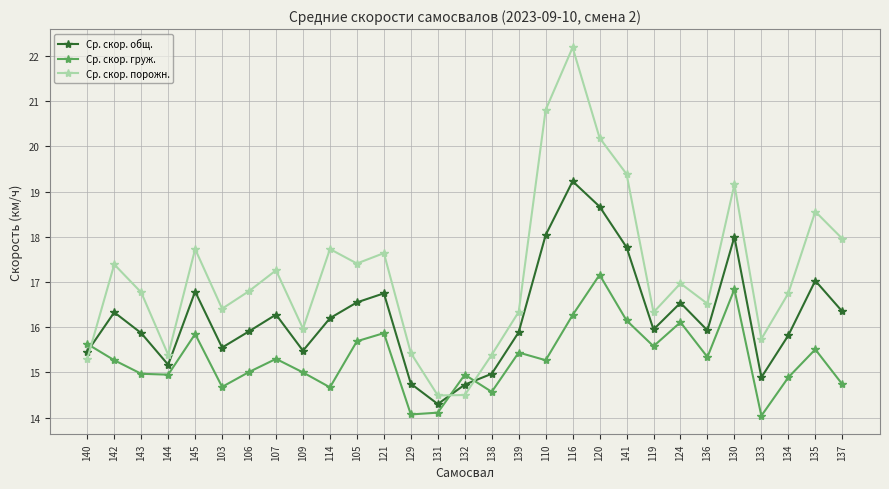

What is the value of the Ср. скор. порожн. point at the 2nd from the left?

17.4